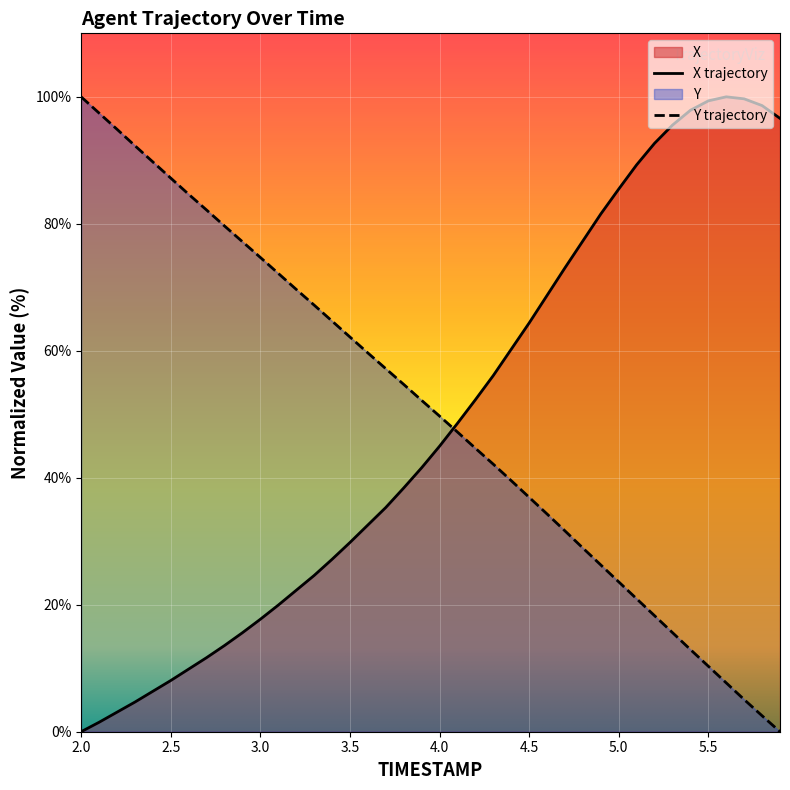

What is the spread (max minus min) of values at 5.8?

96.1